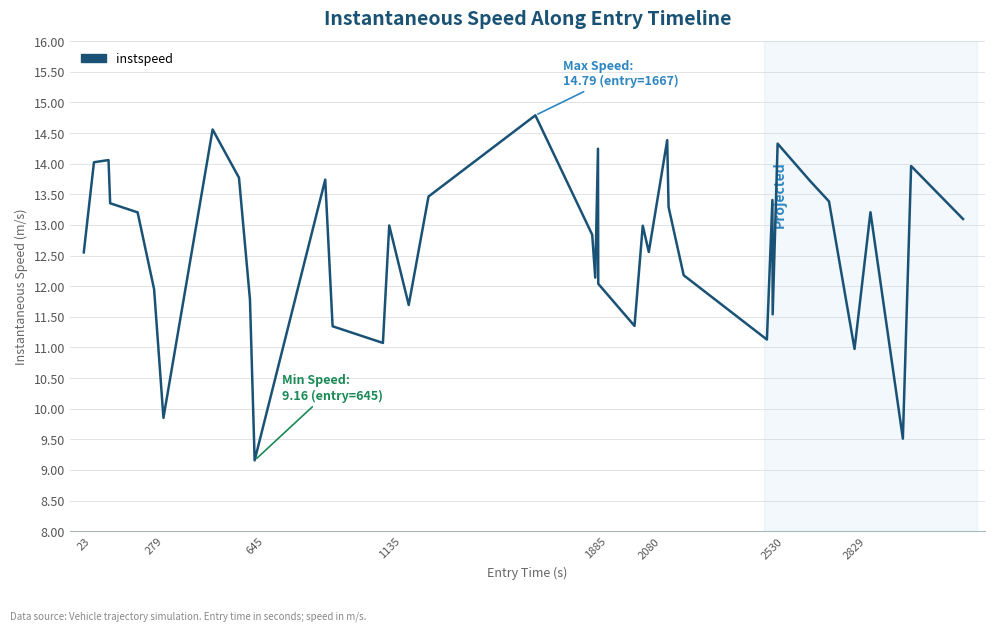

What is the difference between the maximum and minimum values?

5.6